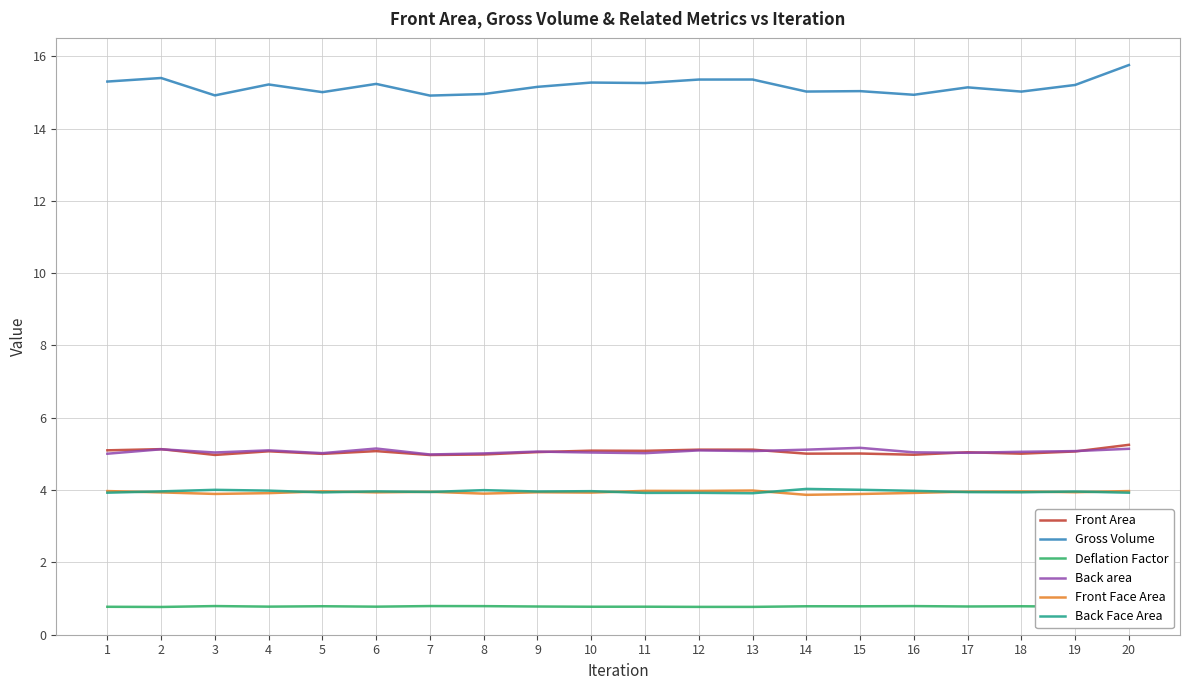

What is the maximum value shown in the chart?

15.8